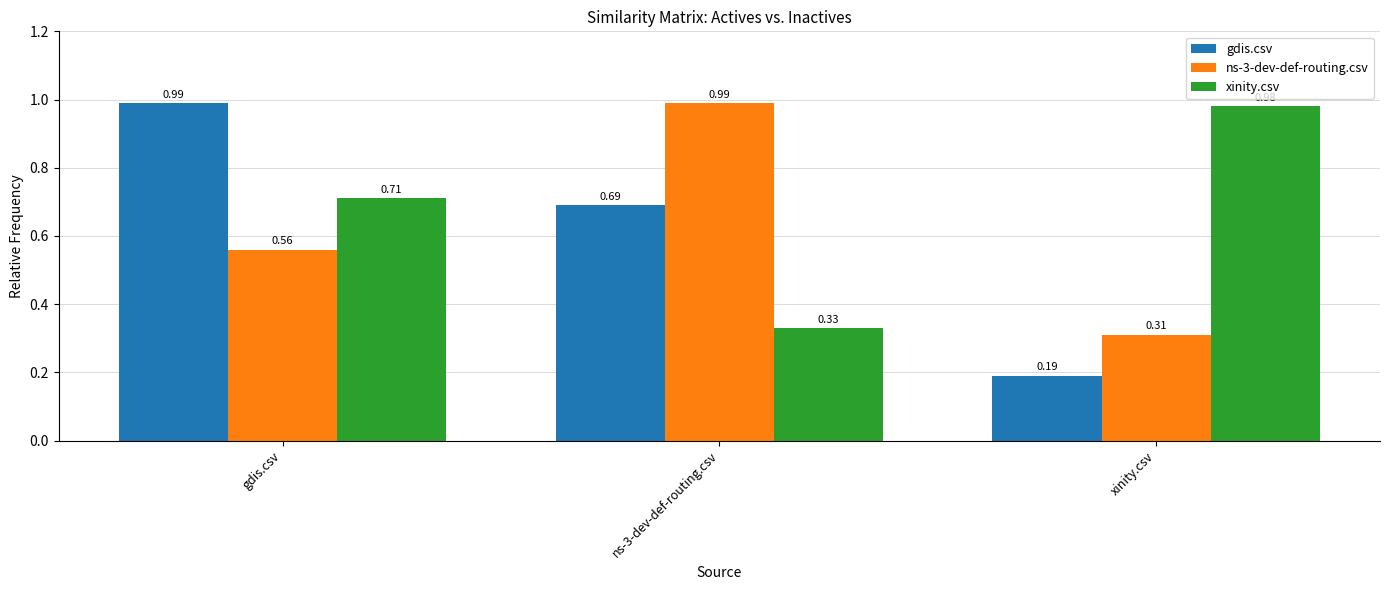

What are all the series names shown in the legend?

gdis.csv, ns-3-dev-def-routing.csv, xinity.csv